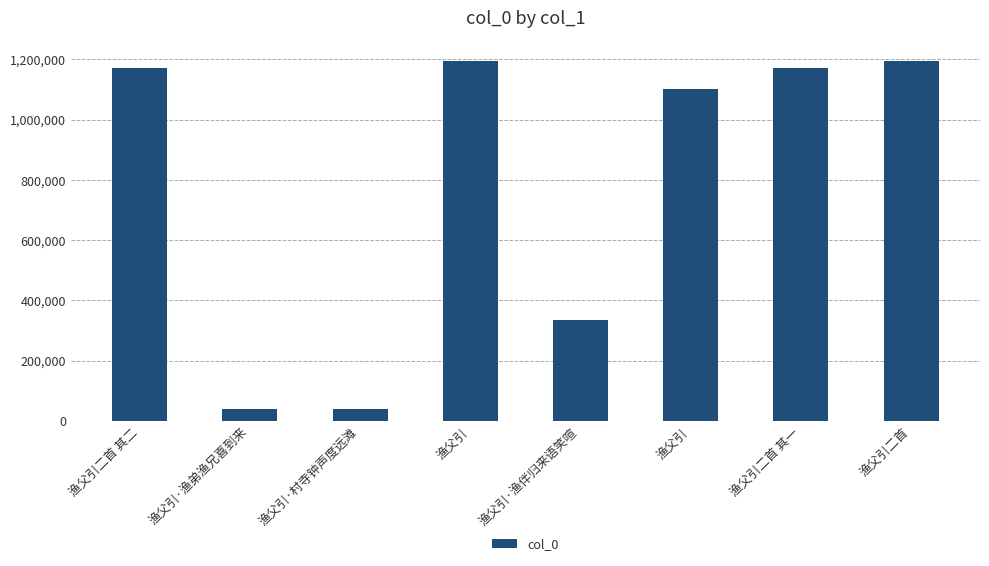

Is it true that the value at 渔父引二首 其一 is 1171335?

True